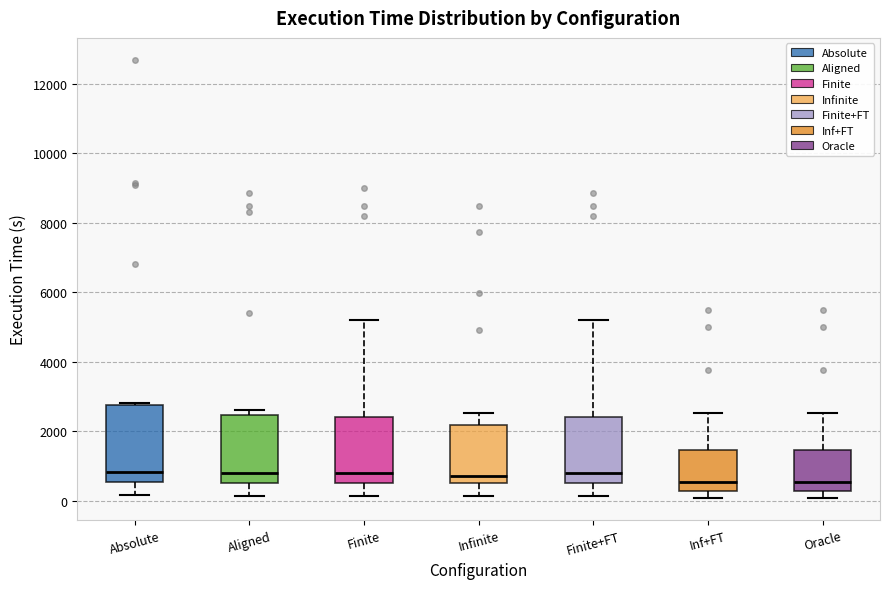

Reading left to right, read every box against the y-axis: the position of its median line, the range the box covers, and the ends of its whiskers. The values are not printed on the chart, so give them approximately, as read against the axis.

Absolute: median 800, box 600 to 2800, whiskers 200 to 2800
Aligned: median 800, box 600 to 2400, whiskers 200 to 2600
Finite: median 800, box 600 to 2400, whiskers 200 to 5200
Infinite: median 800, box 600 to 2200, whiskers 200 to 2600
Finite+FT: median 800, box 600 to 2400, whiskers 200 to 5200
Inf+FT: median 600, box 200 to 1400, whiskers 0 to 2600
Oracle: median 600, box 200 to 1400, whiskers 0 to 2600